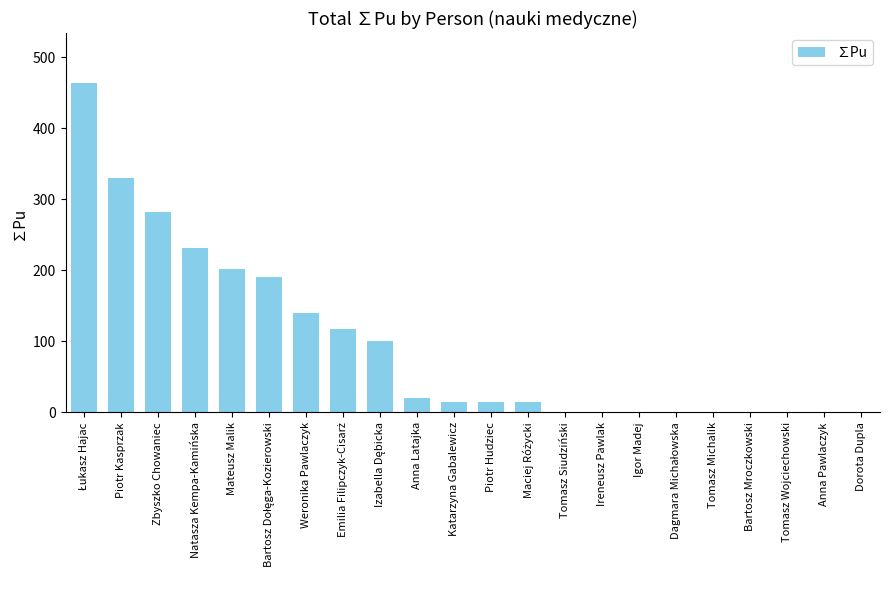

Is it true that the value at Piotr Hudziec is 14.3?

True